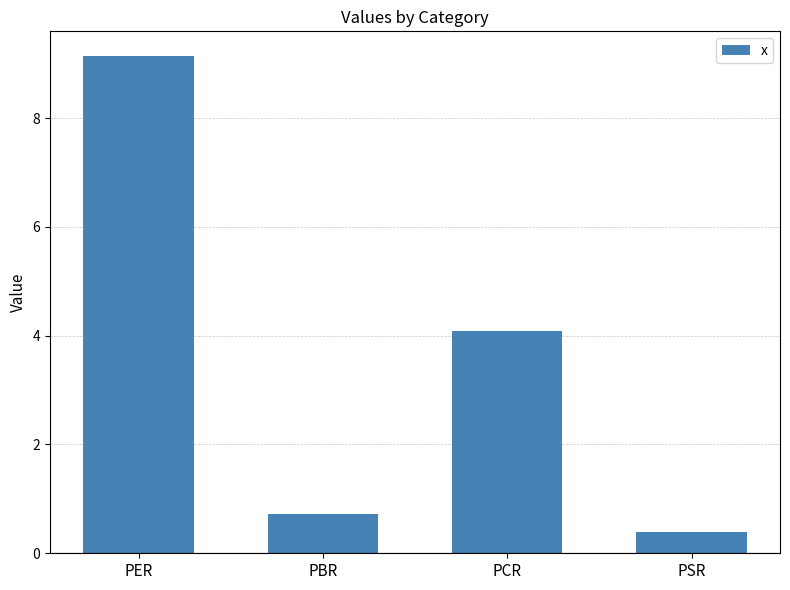

What is the minimum value shown in the chart?

0.4